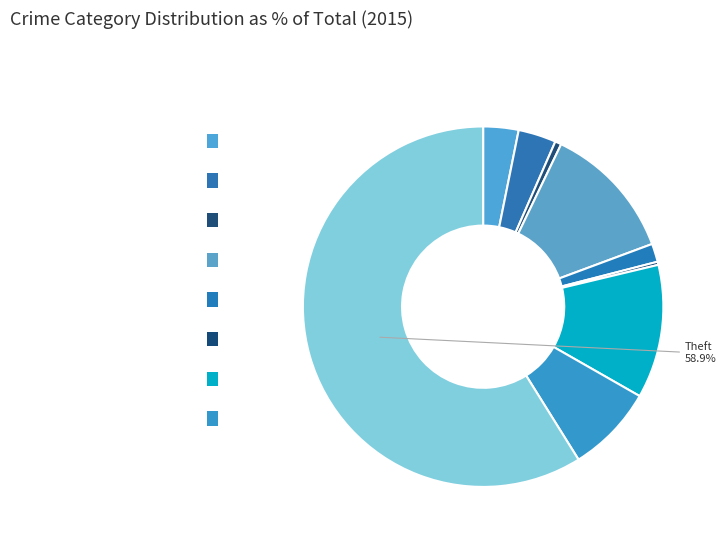

Count the number of slices in the pie.

9